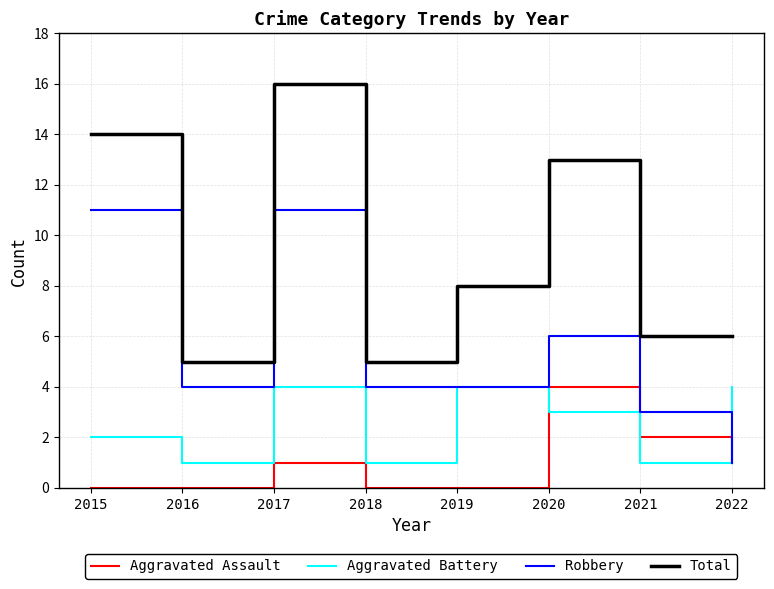

How many lines are shown in the chart?

4